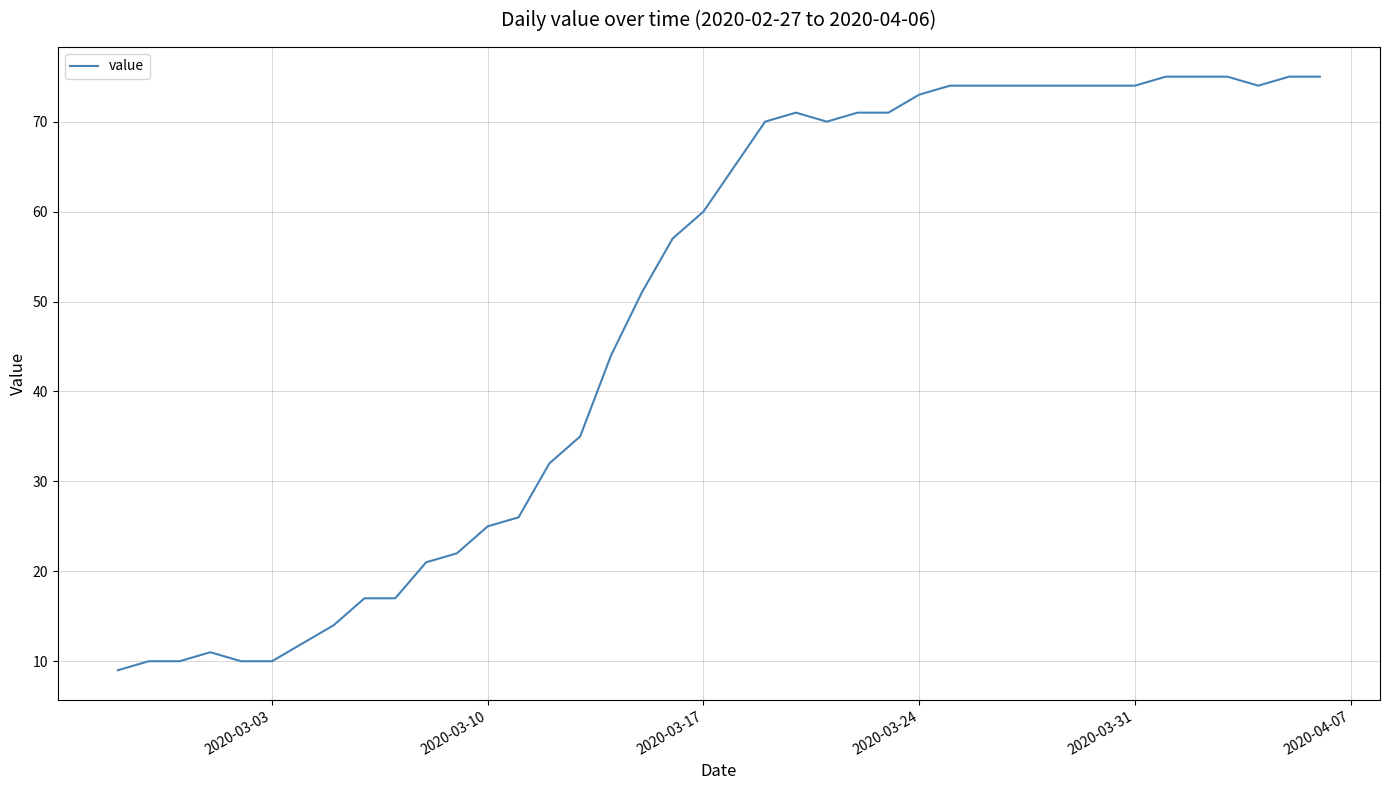

Does the chart display data point markers on the line(s)?

No